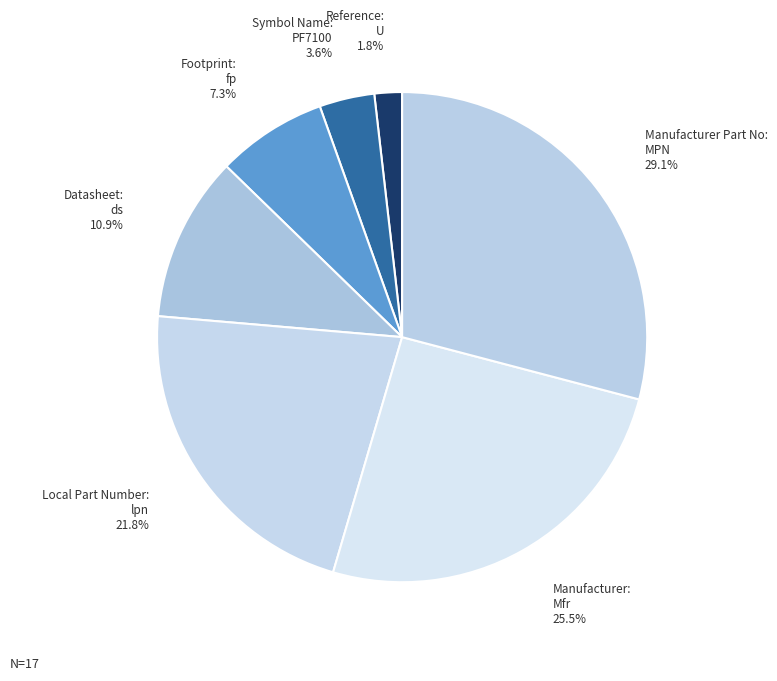

Which has a higher value, Footprint: fp or Manufacturer Part No: MPN?

Manufacturer Part No: MPN